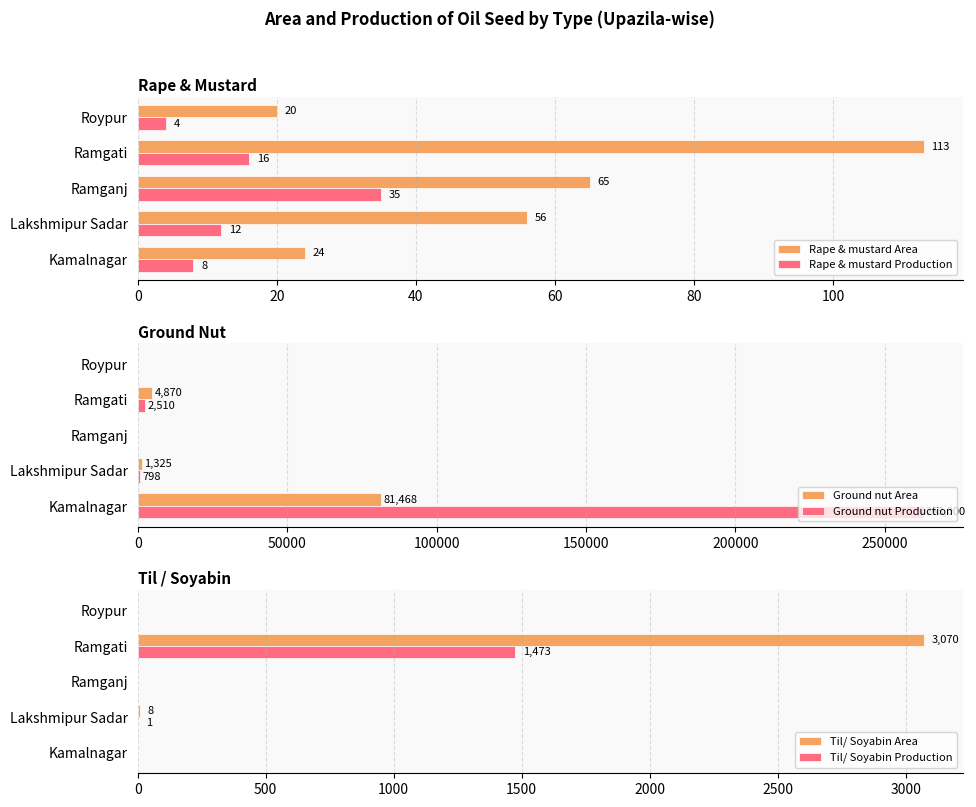

Reading left to right, what are all the values shown in this chart?

Rape & mustard Area: 24	56	65	113	20
Rape & mustard Production: 8	12	35	16	4
Ground nut Area: 81468	1325	0	4870	0
Ground nut Production: 263000	798	0	2510	0
Til/ Soyabin Area: 0	8	0	3070	0
Til/ Soyabin Production: 0	1	0	1473	0